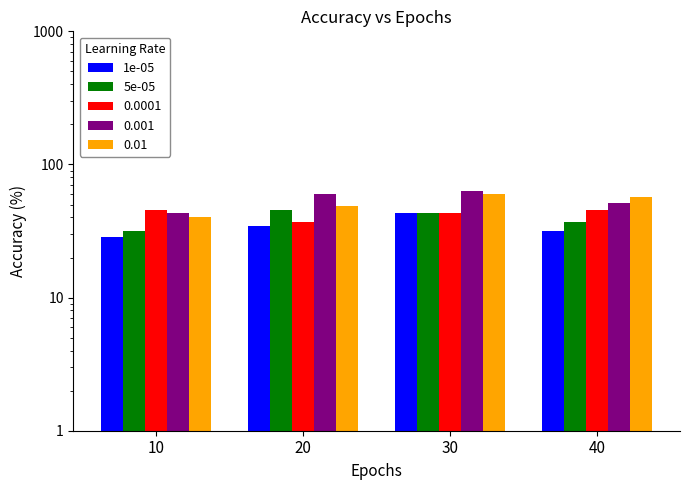

At which label does 5e-05 first exceed 42?

20